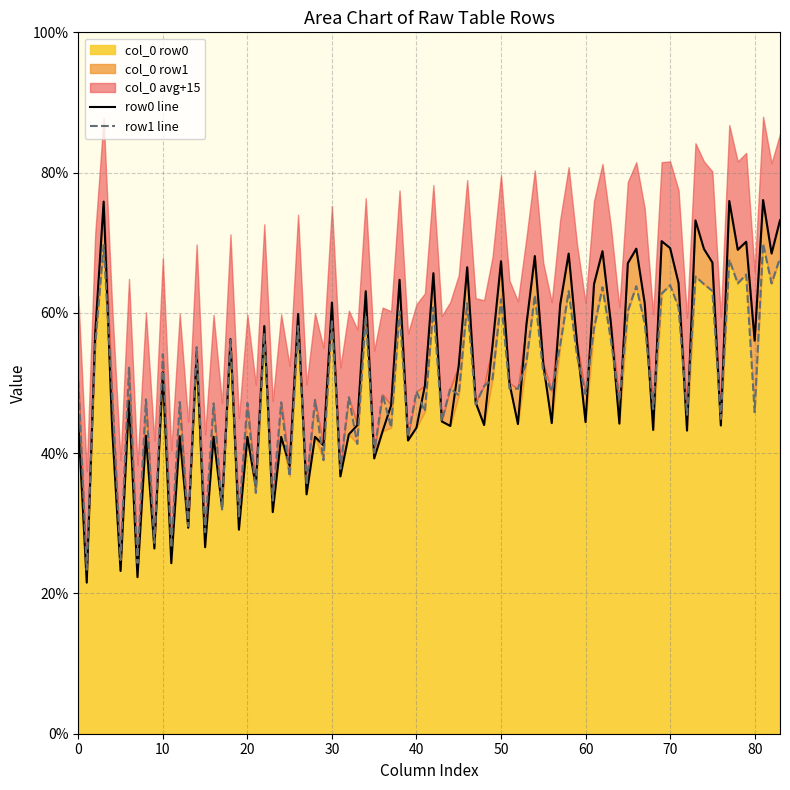

True or false: col_6 has a value of 32.1 at row_0.

False